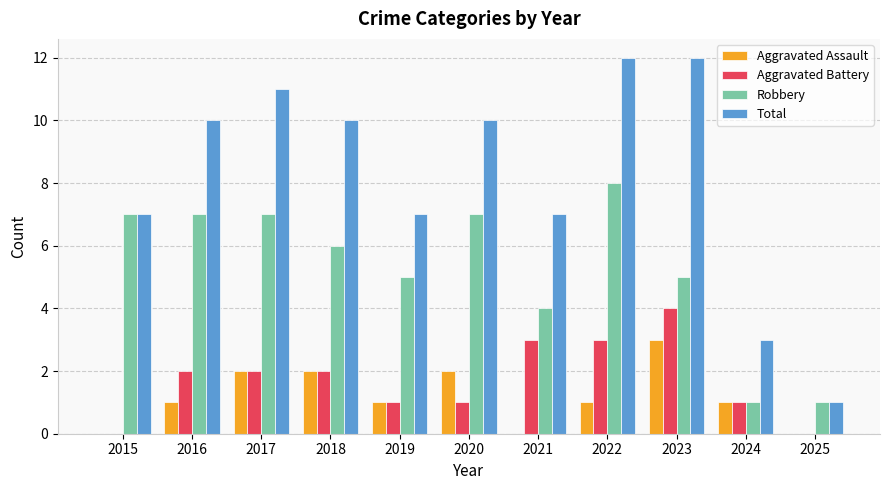

What is the difference between the Aggravated Assault values at 2023 and 2021?

3